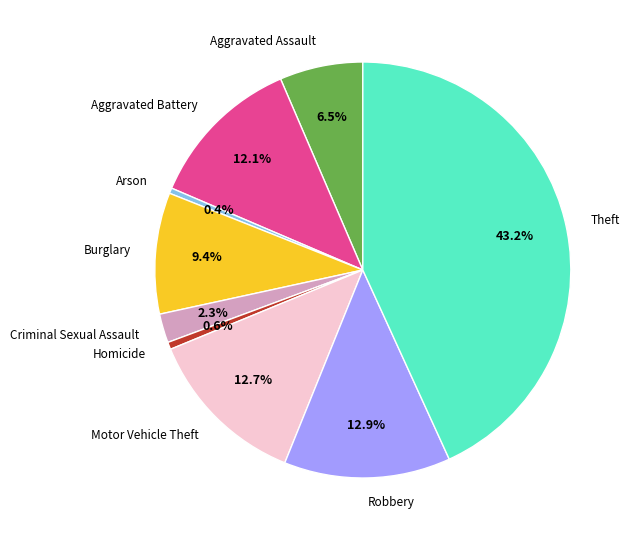

To the nearest percent, what percentage of the pie is Burglary?

9%